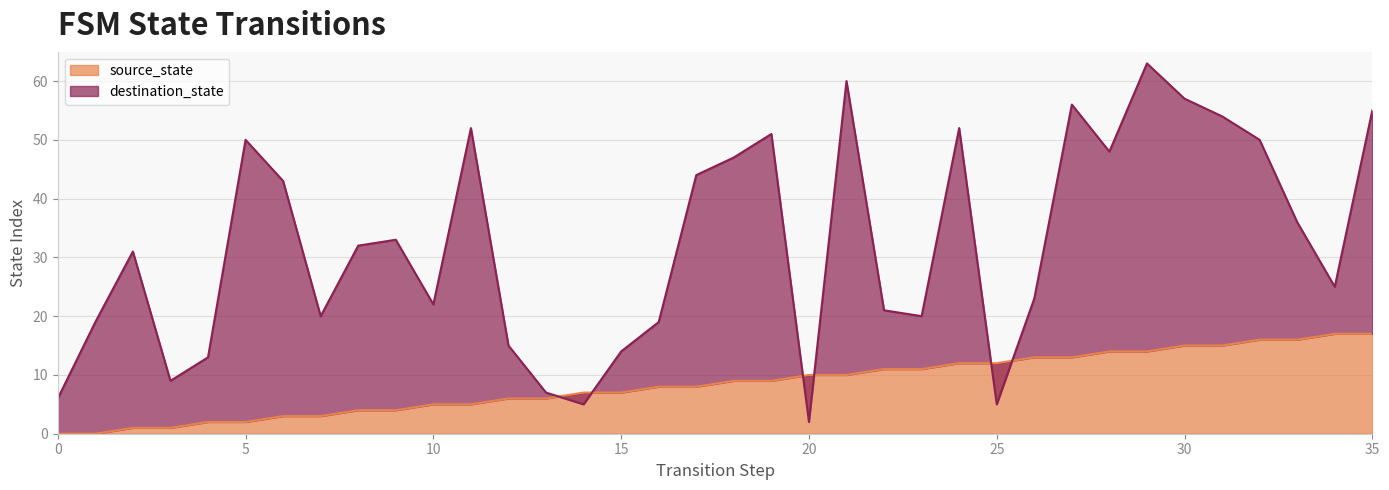

How many data points does each series have?

36